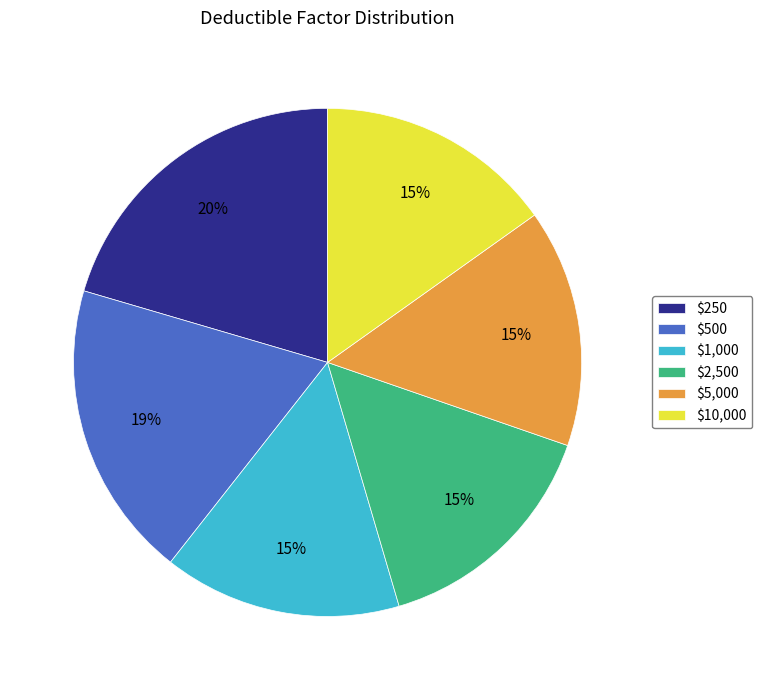

Is $500 the majority of the pie?

No